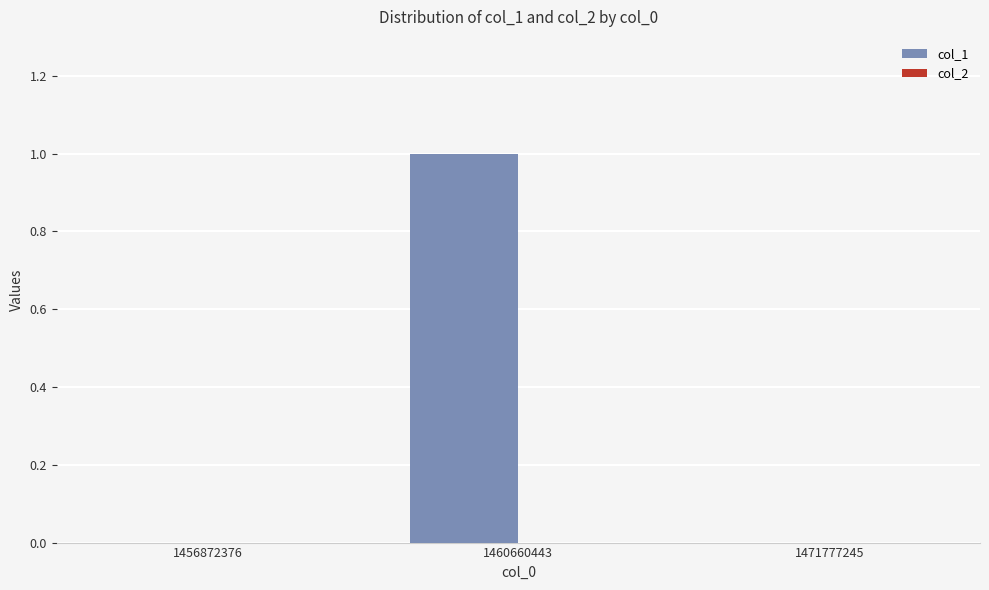

Are the bars horizontal?

No